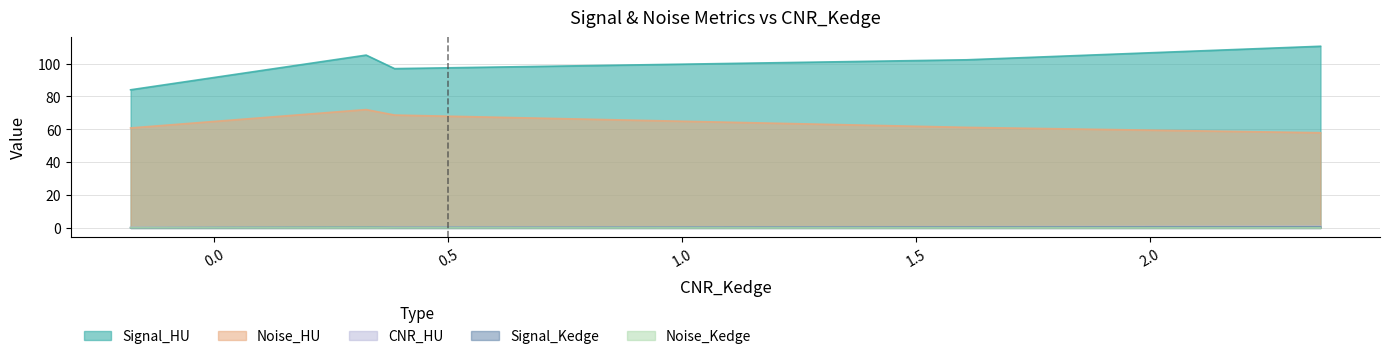

The Noise_HU series shows 34.1 at 3. True or false?

False